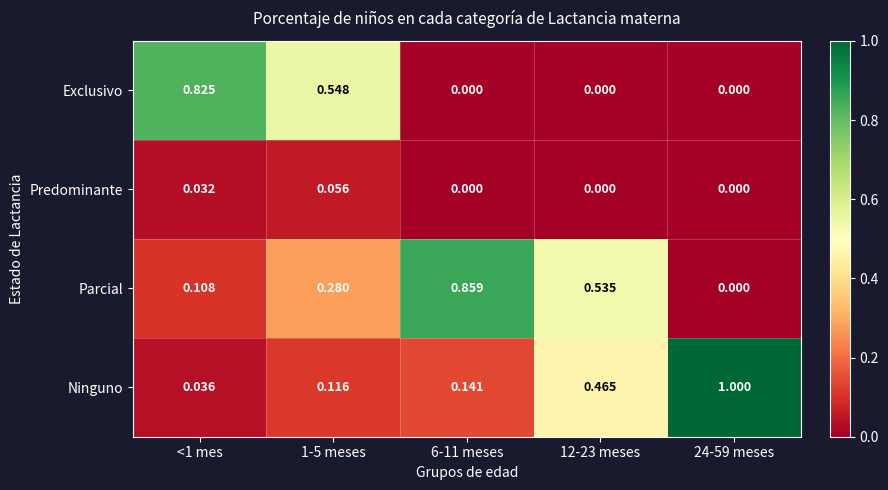

At which category is the sum across all series the highest?

<1 mes